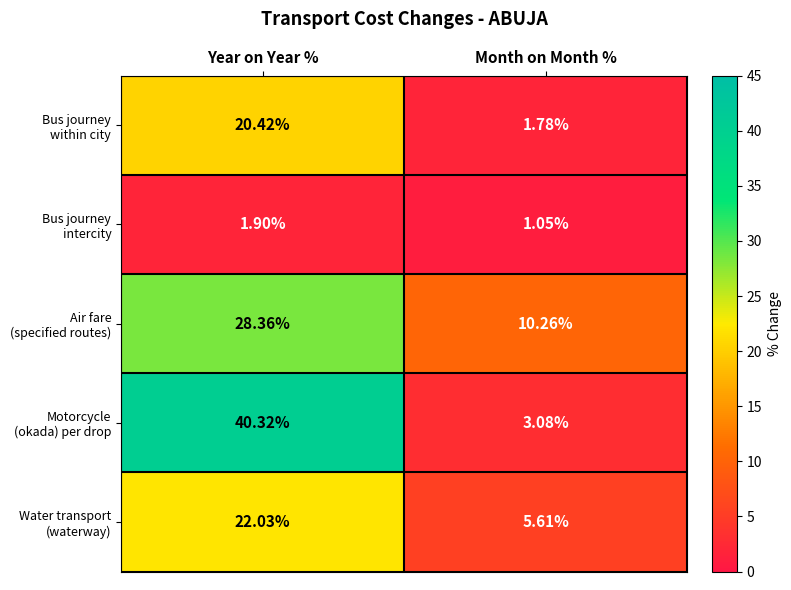

At which category is the sum across all series the highest?

Year on Year %